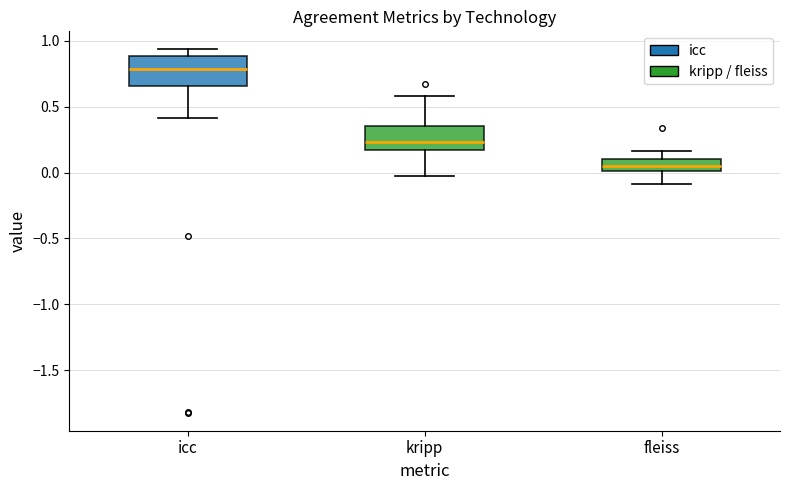

Reading left to right, read every box against the y-axis: the position of its median line, the range the box covers, and the ends of its whiskers. The values are not printed on the chart, so give them approximately, as read against the axis.

icc: median 0.80, box 0.65 to 0.90, whiskers 0.40 to 0.95
kripp: median 0.25, box 0.15 to 0.35, whiskers -0.05 to 0.60
fleiss: median 0.05, box 0.00 to 0.10, whiskers -0.10 to 0.15